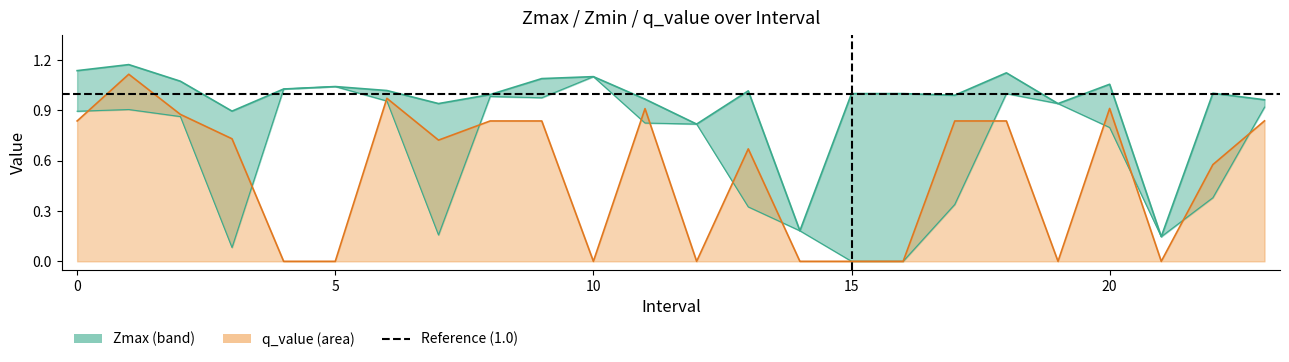

Does the chart display data point markers on the line(s)?

No